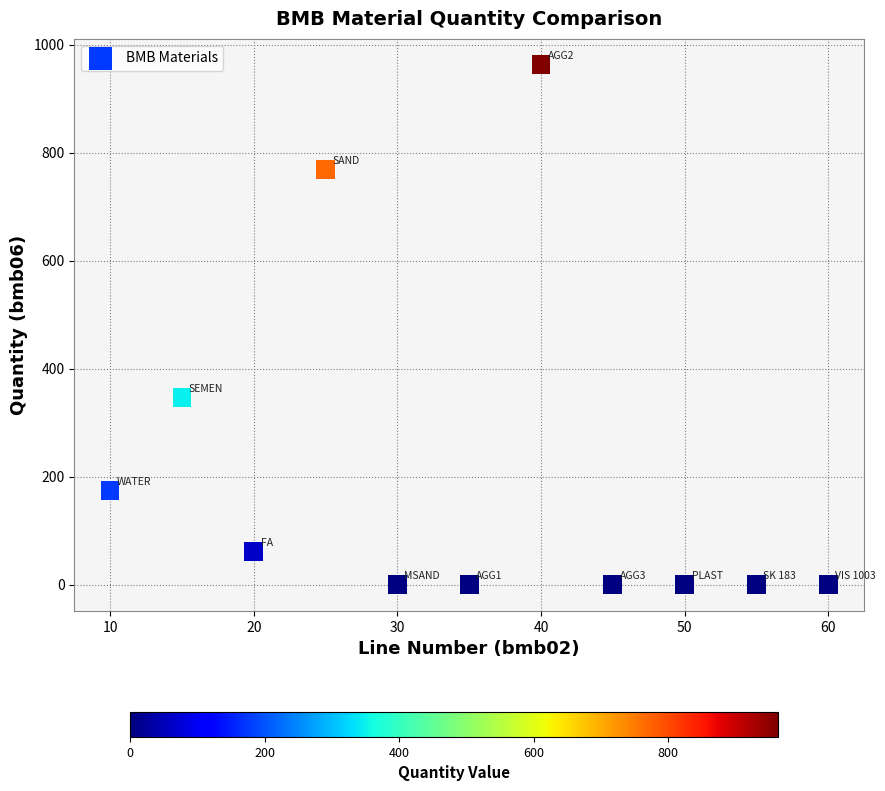

What Y value in the scatter plot is closest to 481?

347.0